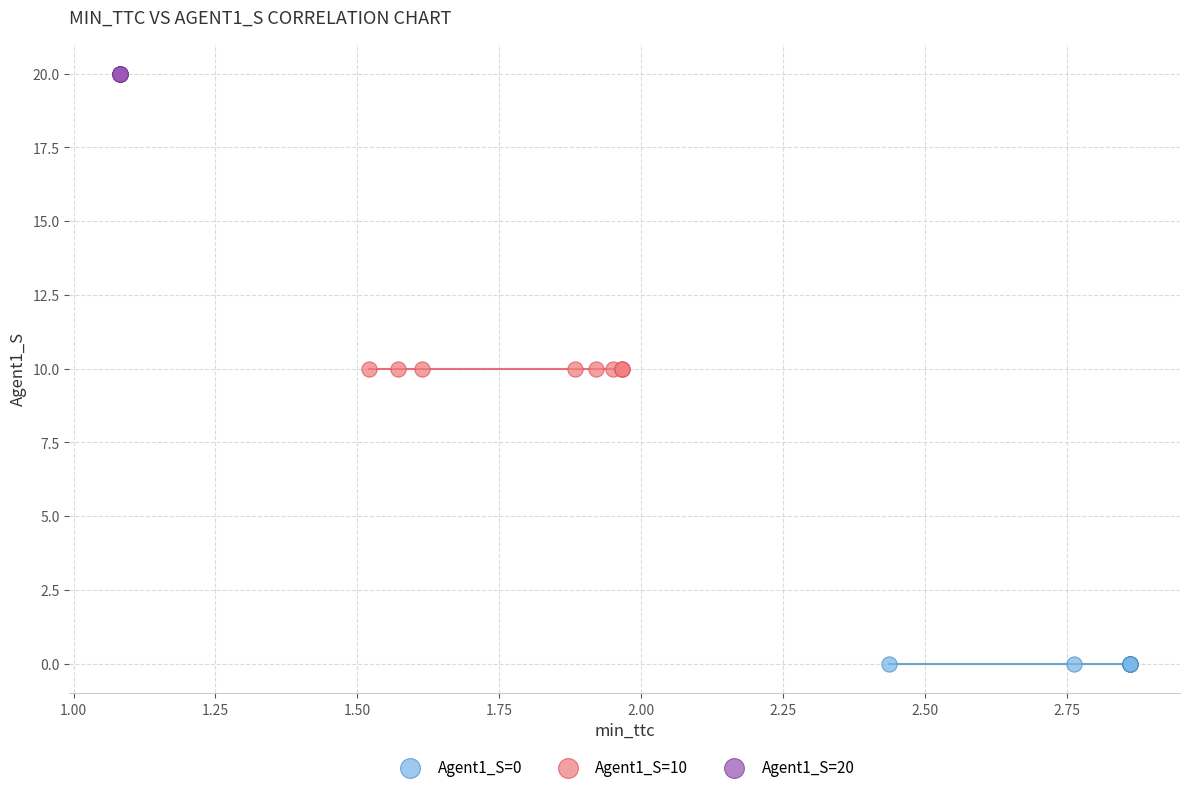

Which series contains the lowest Y value?

Agent1_S=0